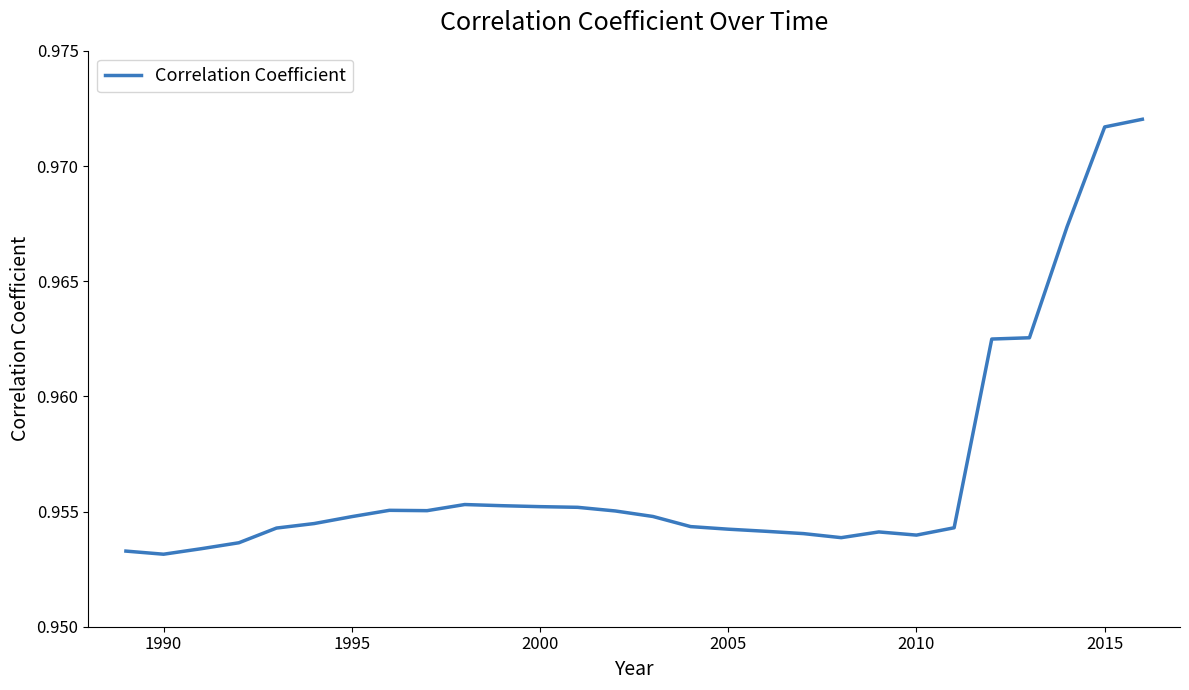

Does the chart display data point markers on the line(s)?

No